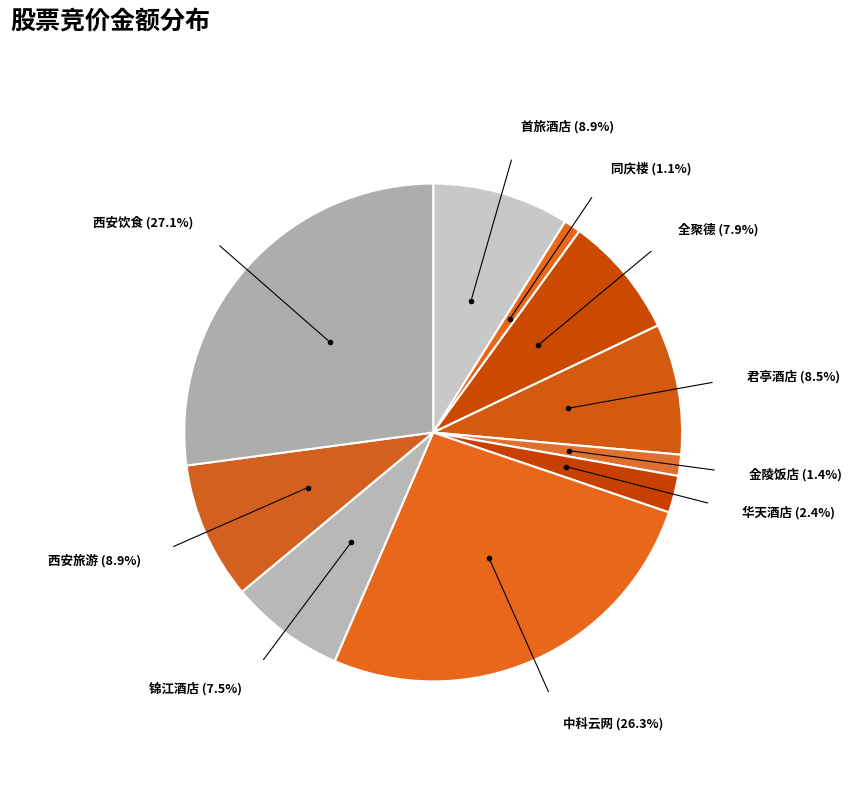

What is the largest slice in the pie chart?

西安饮食